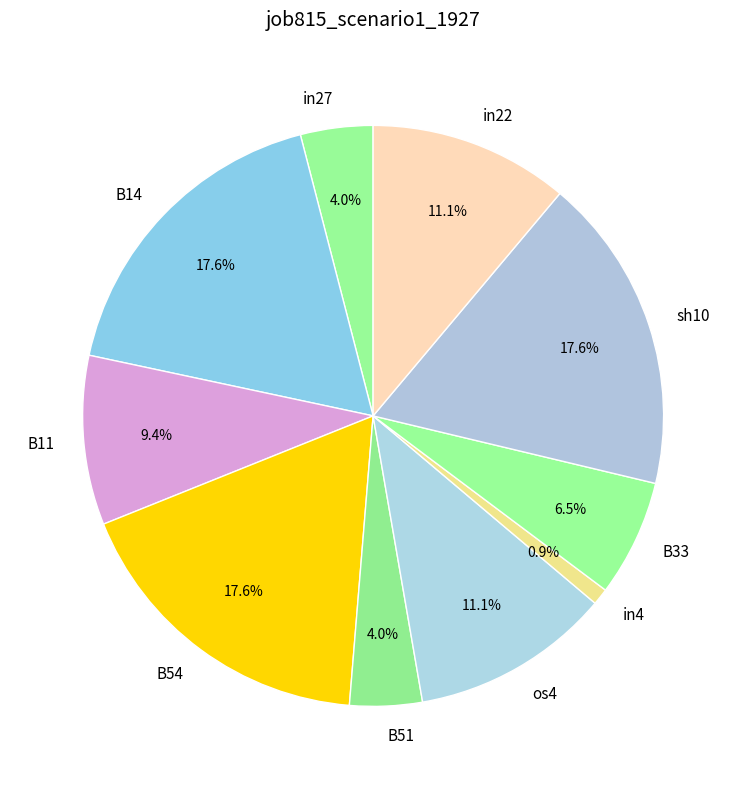

The B14 slice represents 25% of the pie. True or false?

False